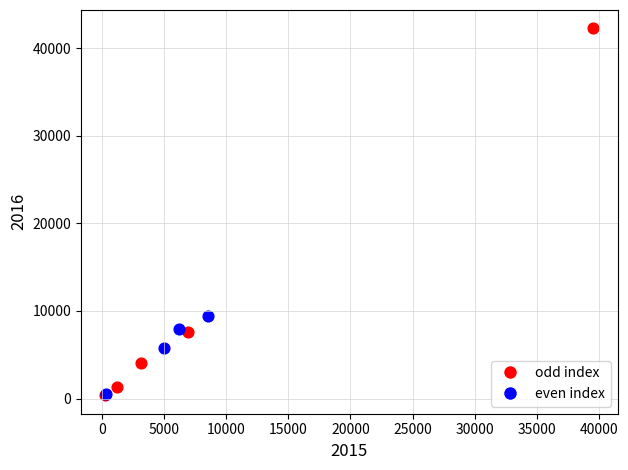

Which series reaches the maximum Y coordinate?

odd index